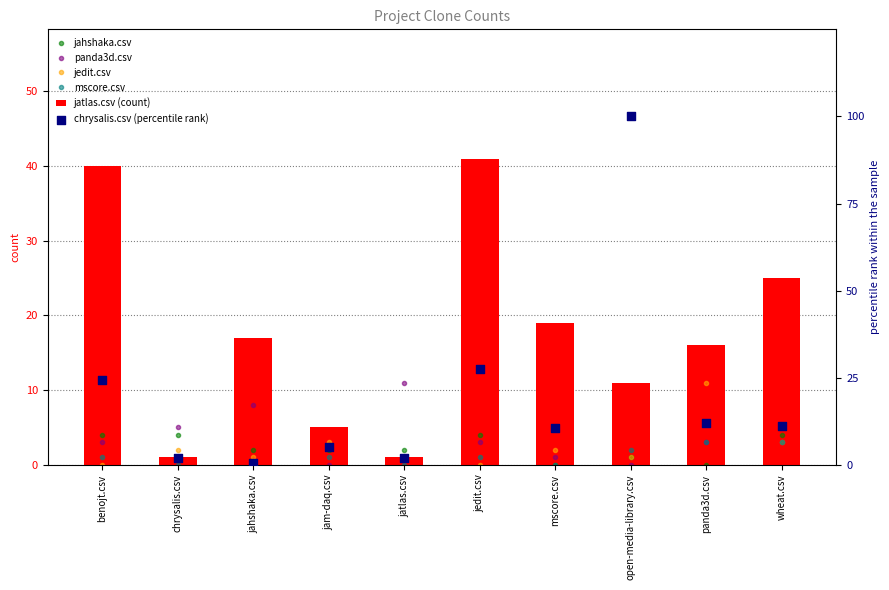

Which series has the largest total across all categories?

chrysalis.csv (percentile rank)